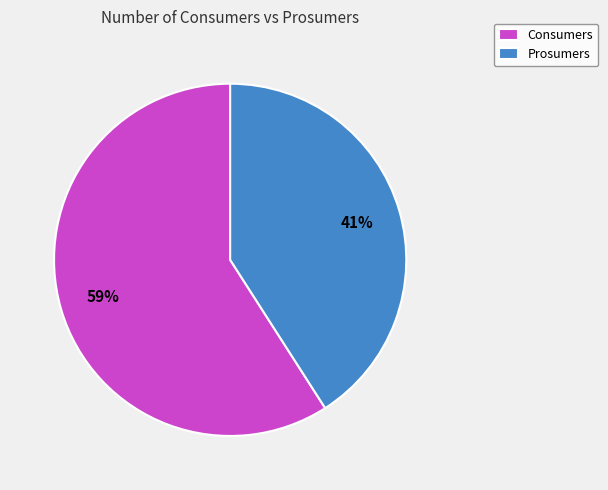

What percentage is the Consumers slice, to the nearest percent?

59%